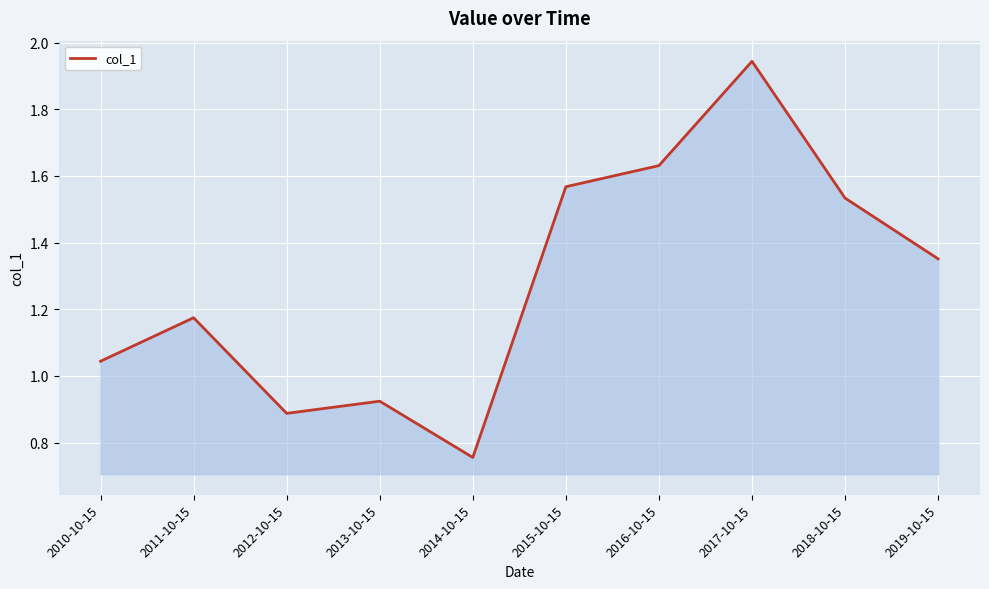

True or false: the data has more than 2 interior local peaks.

True